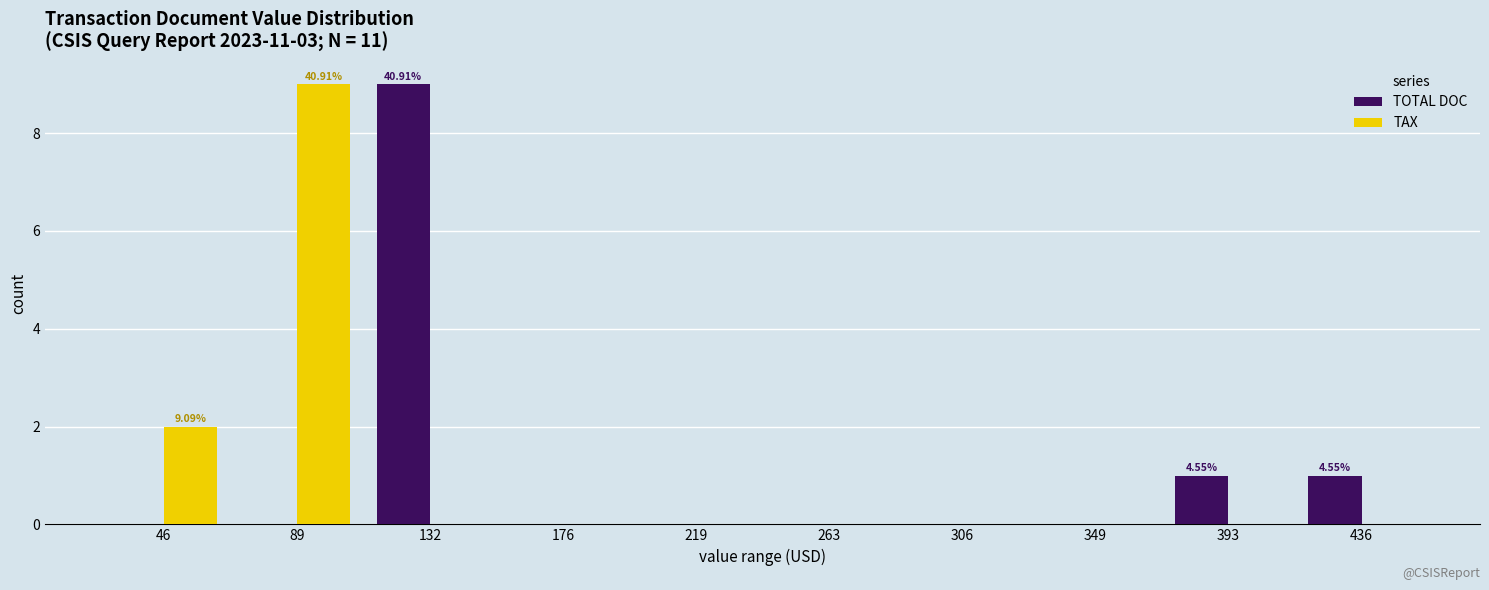

What is the sum of all TOTAL DOC values?

11